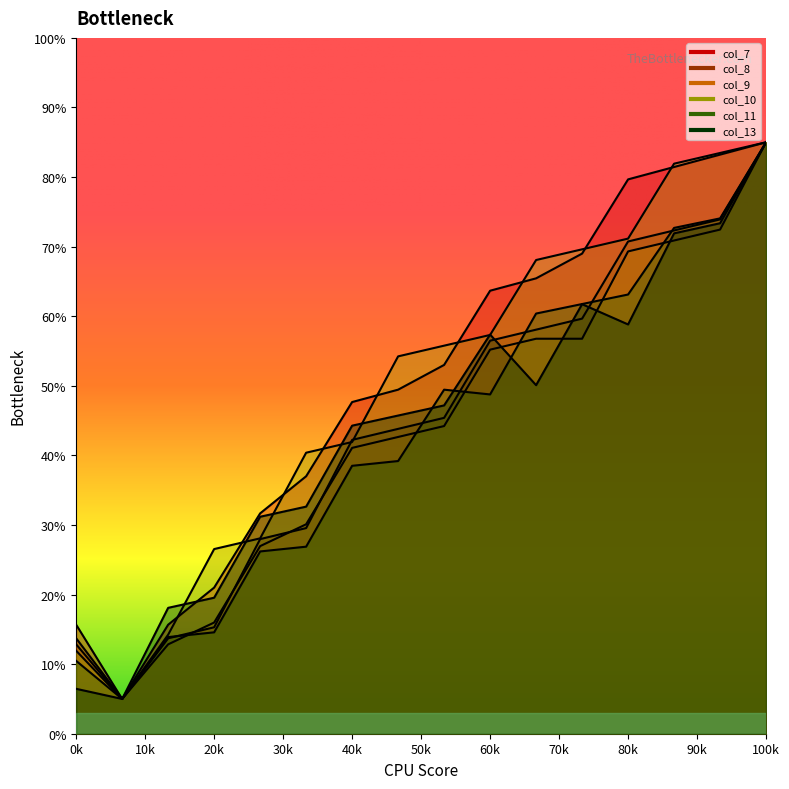

True or false: col_10 has a value of 41.9 at 40k.

True